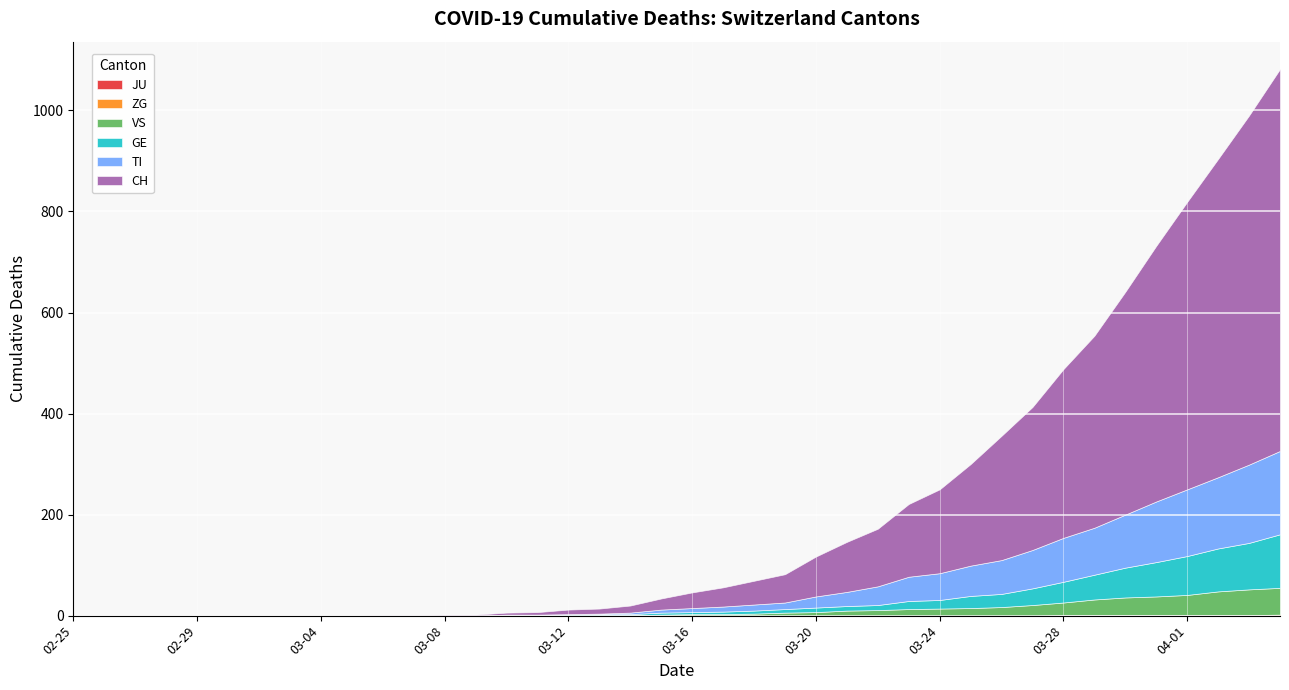

Reading right to left, list all the values displayed in this chart.

JU: 39=0	38=0	37=0	36=0	35=0	34=0	33=0	32=0	31=0	30=0	29=0	28=0	27=0	26=0	25=0	24=0	23=0	22=0	21=0	20=0	19=0	18=0	17=0	16=0	15=0	14=0	13=0	12=0	11=0	10=0	9=0	8=0	7=0	6=0	5=0	4=0	3=0	2=0	1=0	0=0
ZG: 39=2	38=1	37=1	36=1	35=1	34=1	33=1	32=1	31=0	30=0	29=0	28=0	27=0	26=0	25=0	24=0	23=0	22=0	21=0	20=0	19=0	18=0	17=0	16=0	15=0	14=0	13=0	12=0	11=0	10=0	9=0	8=0	7=0	6=0	5=0	4=0	3=0	2=0	1=0	0=0
VS: 39=53	38=51	37=47	36=40	35=37	34=35	33=31	32=25	31=21	30=17	29=15	28=14	27=13	26=11	25=10	24=7	23=6	22=4	21=3	20=3	19=2	18=1	17=1	16=0	15=0	14=0	13=0	12=0	11=0	10=0	9=0	8=0	7=0	6=0	5=0	4=0	3=0	2=0	1=0	0=0
GE: 39=106	38=92	37=85	36=77	35=68	34=59	33=49	32=41	31=33	30=26	29=24	28=17	27=16	26=10	25=9	24=9	23=7	22=6	21=5	20=4	19=4	18=2	17=2	16=2	15=1	14=1	13=0	12=0	11=0	10=0	9=0	8=0	7=0	6=0	5=0	4=0	3=0	2=0	1=0	0=0
TI: 39=165	38=155	37=141	36=132	35=120	34=105	33=93	32=87	31=76	30=67	29=60	28=53	27=48	26=37	25=28	24=22	23=13	22=12	21=10	20=8	19=6	18=3	17=1	16=1	15=1	14=1	13=0	12=0	11=0	10=0	9=0	8=0	7=0	6=0	5=0	4=0	3=0	2=0	1=0	0=0
CH: 39=756	38=691	37=630	36=569	35=506	34=441	33=380	32=334	31=283	30=246	29=201	28=166	27=144	26=114	25=99	24=79	23=56	22=47	21=38	20=31	19=22	18=14	17=10	16=9	15=5	14=4	13=2	12=2	11=1	10=1	9=0	8=0	7=0	6=0	5=0	4=0	3=0	2=0	1=0	0=0